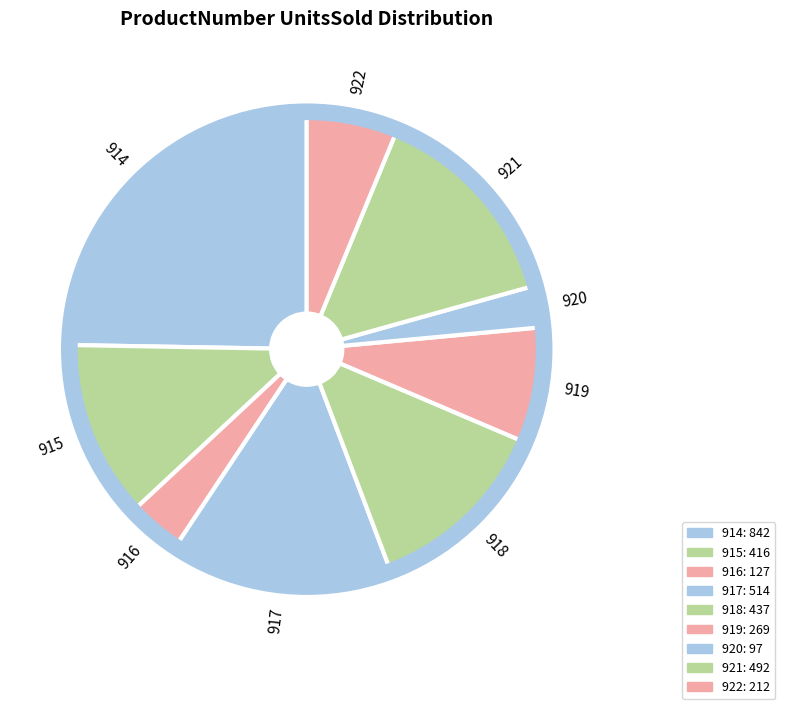

Rank the categories by value from highest to lowest.

914, 917, 921, 918, 915, 919, 922, 916, 920